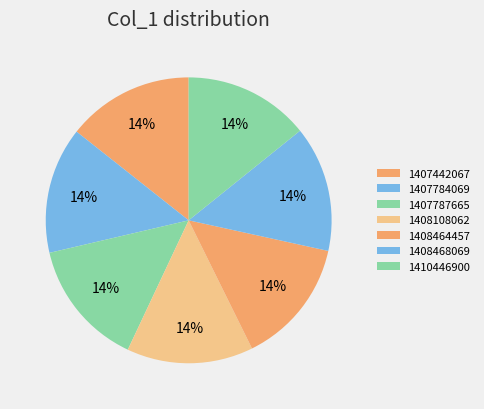

How many slices are in this pie chart?

7